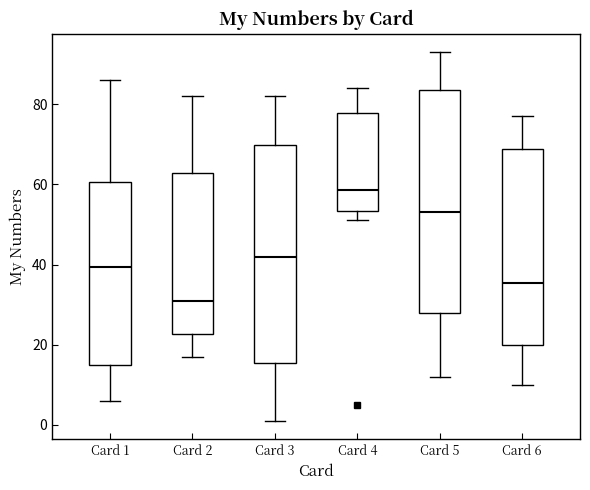

Where is the lower edge of the box for Card 2 on the y-axis? The values are not printed on the chart, so give them approximately, as read against the axis.

22